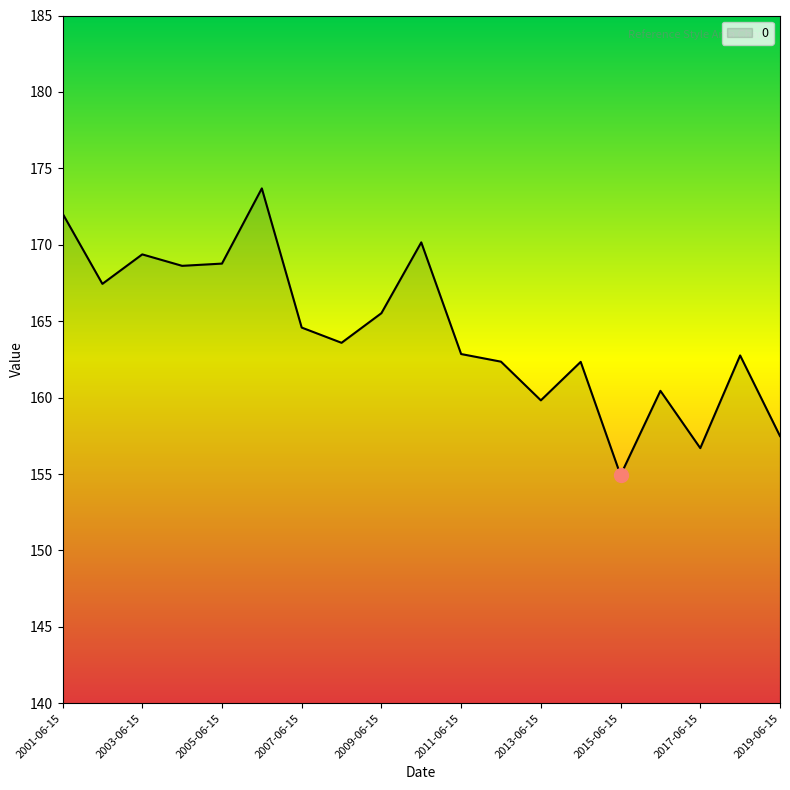

How many lines are shown in the chart?

1